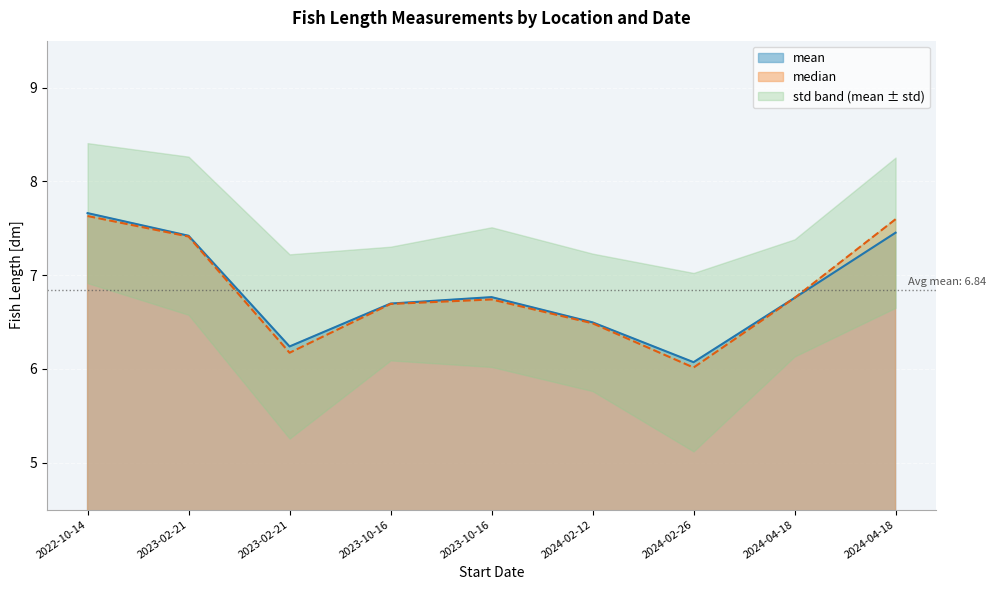

What is the total value across all series at 2023-10-16?

13.4